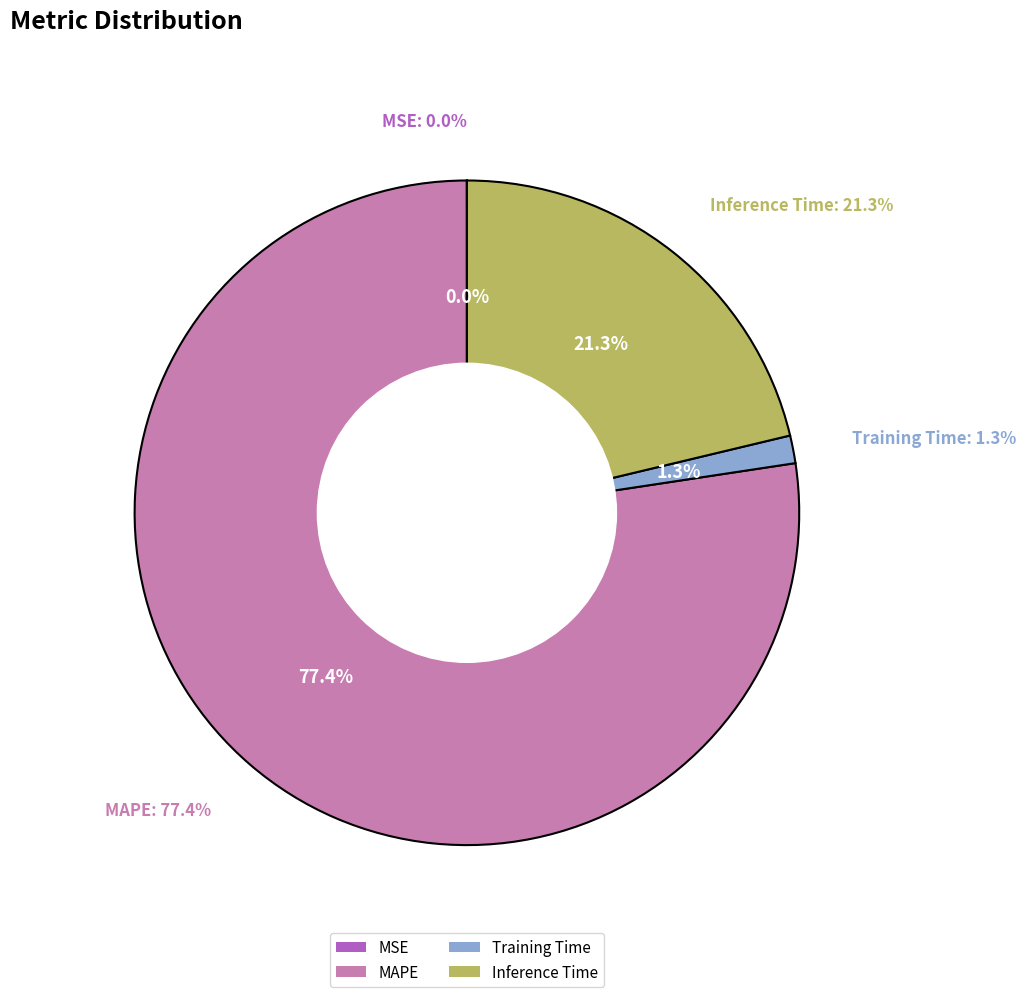

Which category has the biggest portion of the pie?

MAPE